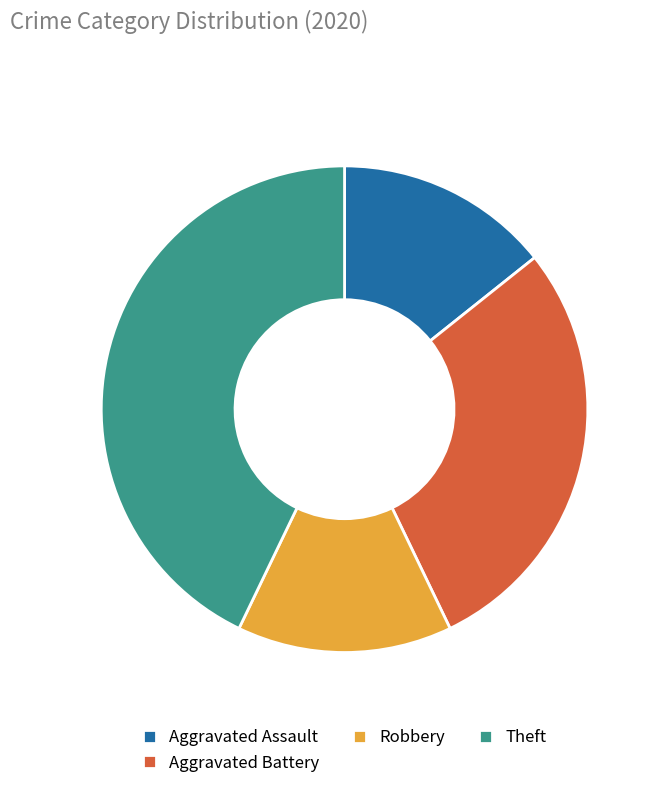

True or false: Robbery accounts for 1% of the total.

False